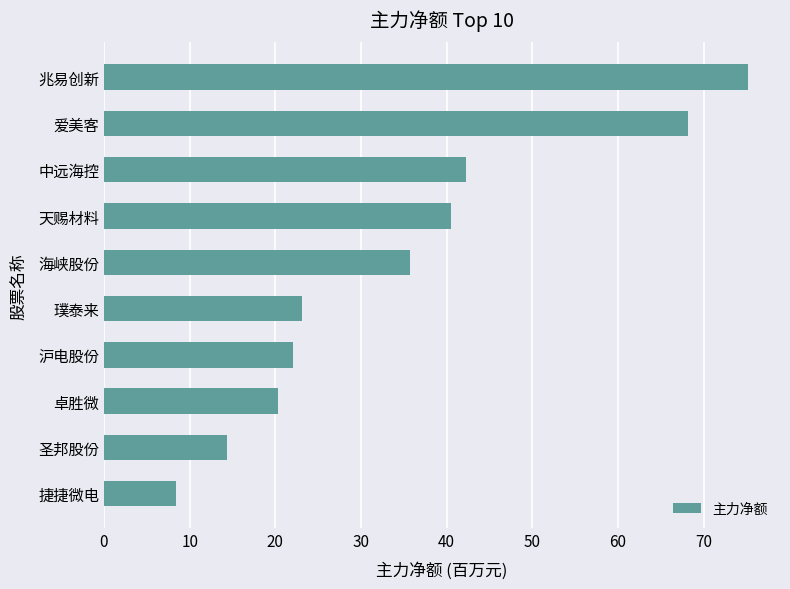

Which category has the highest value across all series?

兆易创新